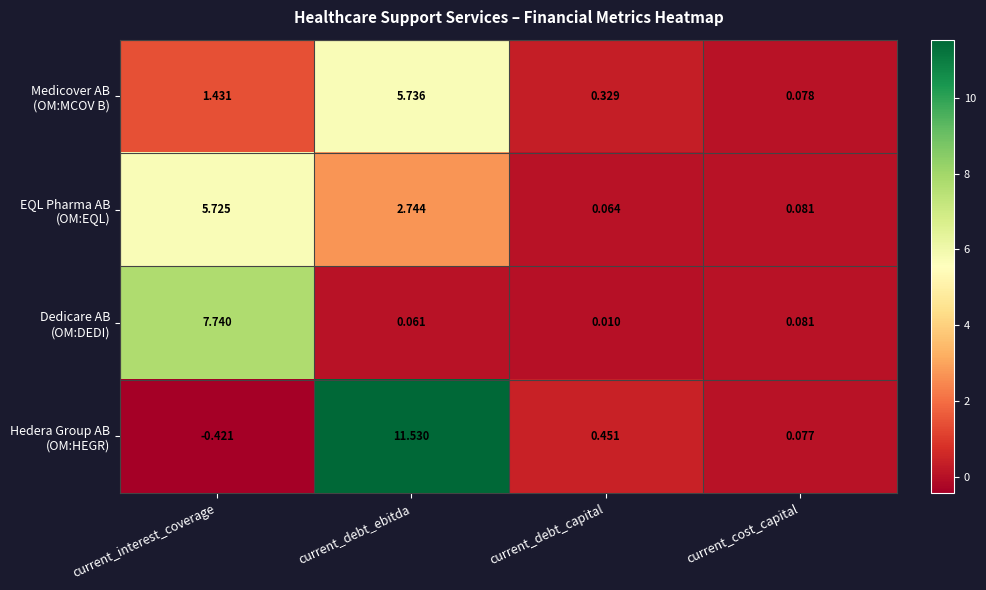

At which category is the sum across all series the highest?

current_debt_ebitda